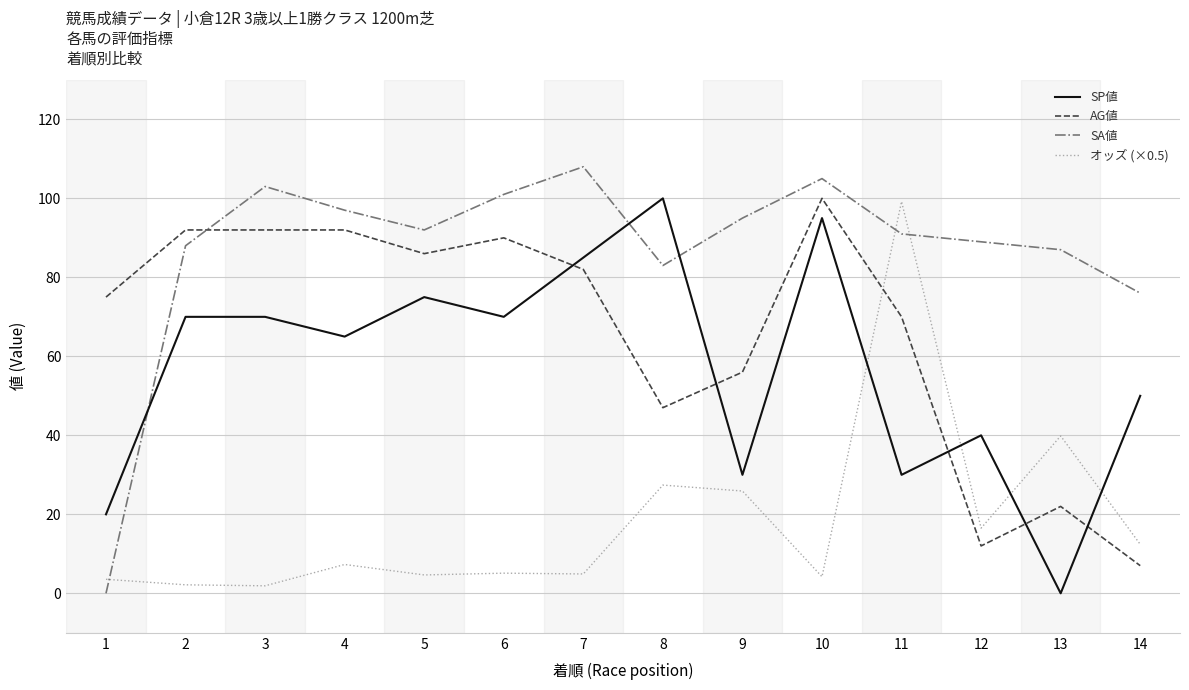

Count the number of categories in the chart.

14